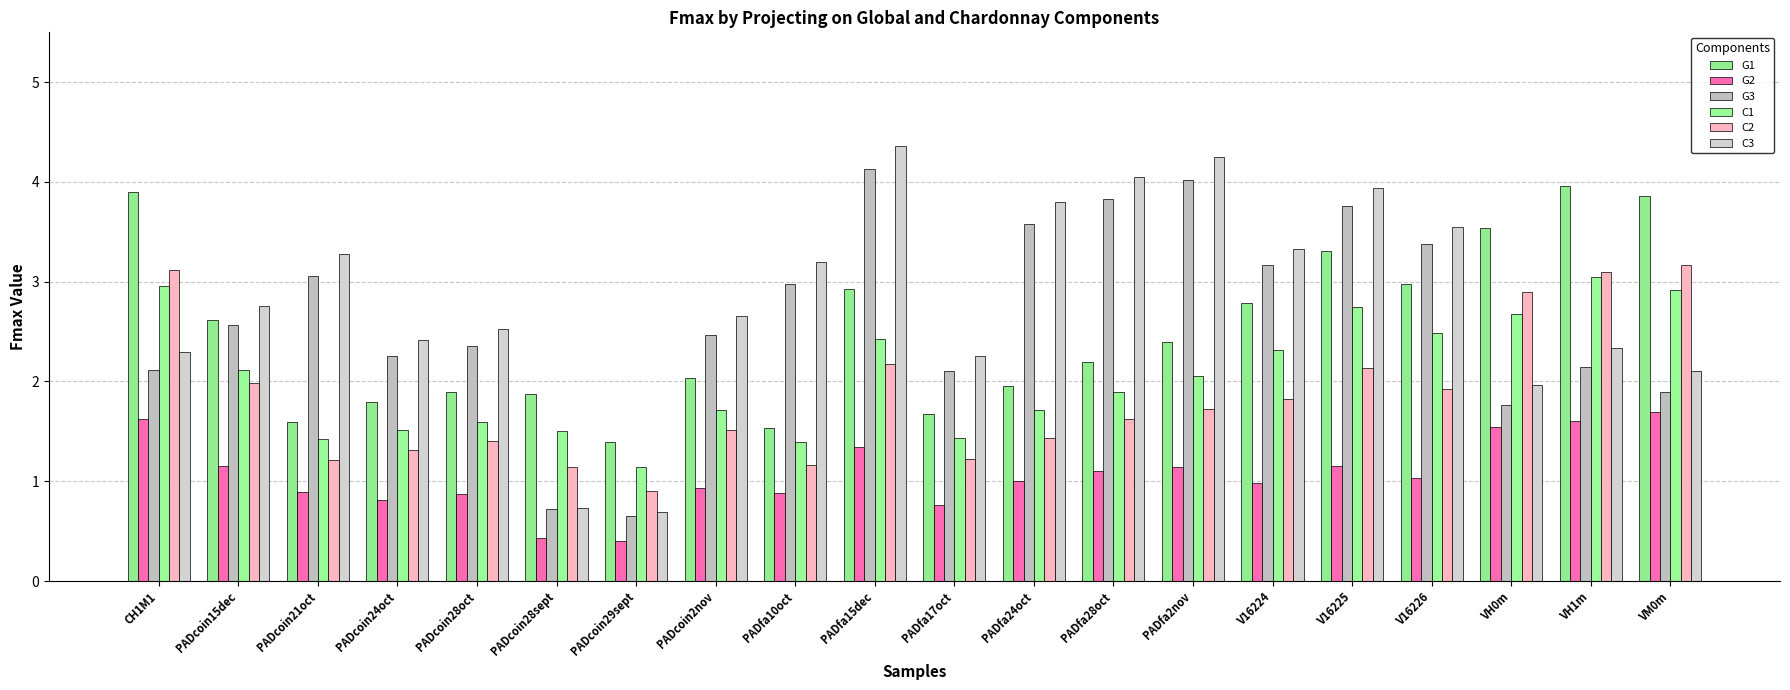

How many bars are there in each group?

6